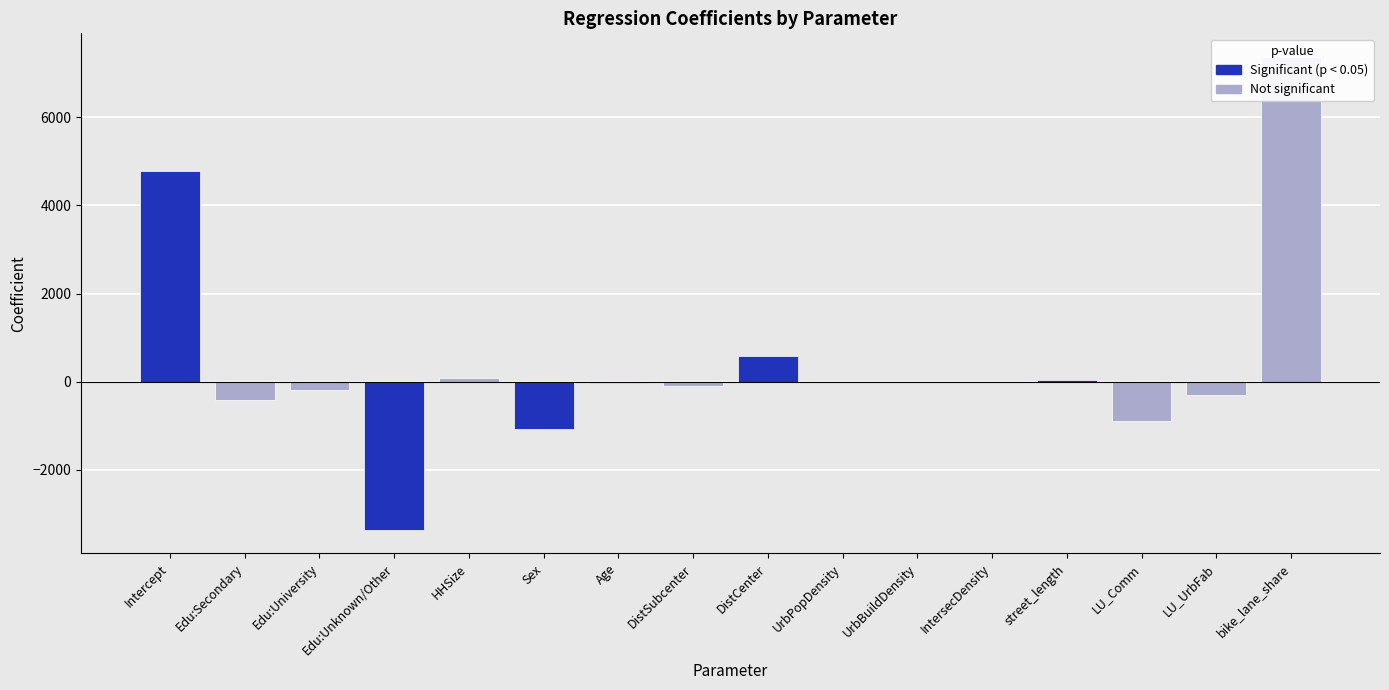

What is the greatest value displayed?

7370.8